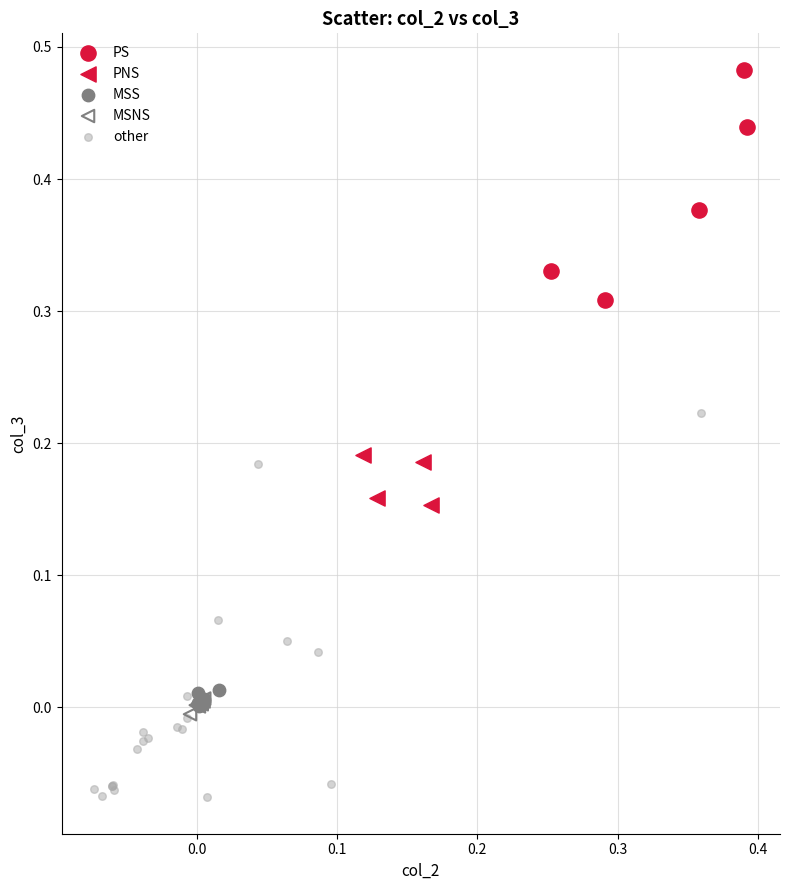

Which series has the widest spread of Y values?

other